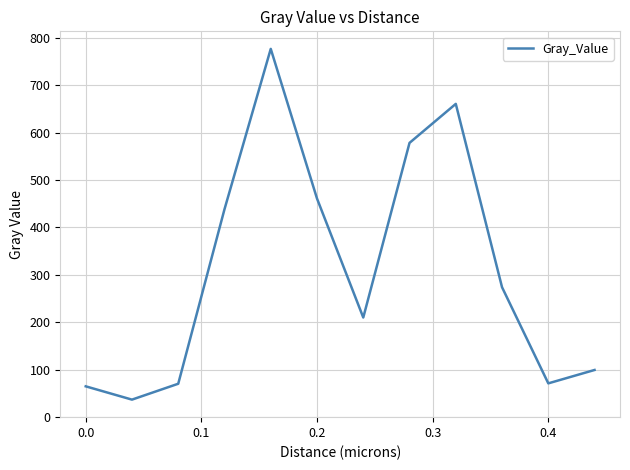

What is the smallest value displayed?

37.0